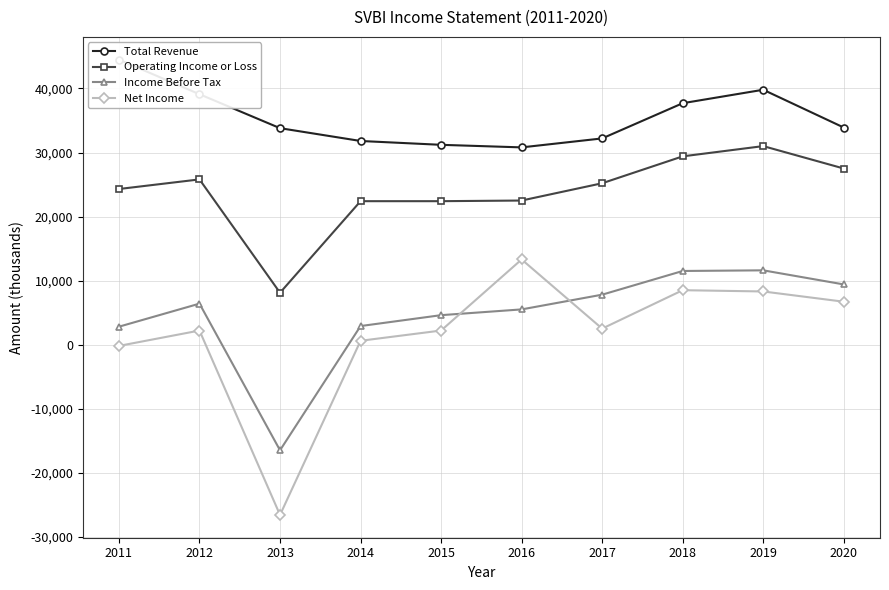

How many interior local peaks does the Income Before Tax series have?

2